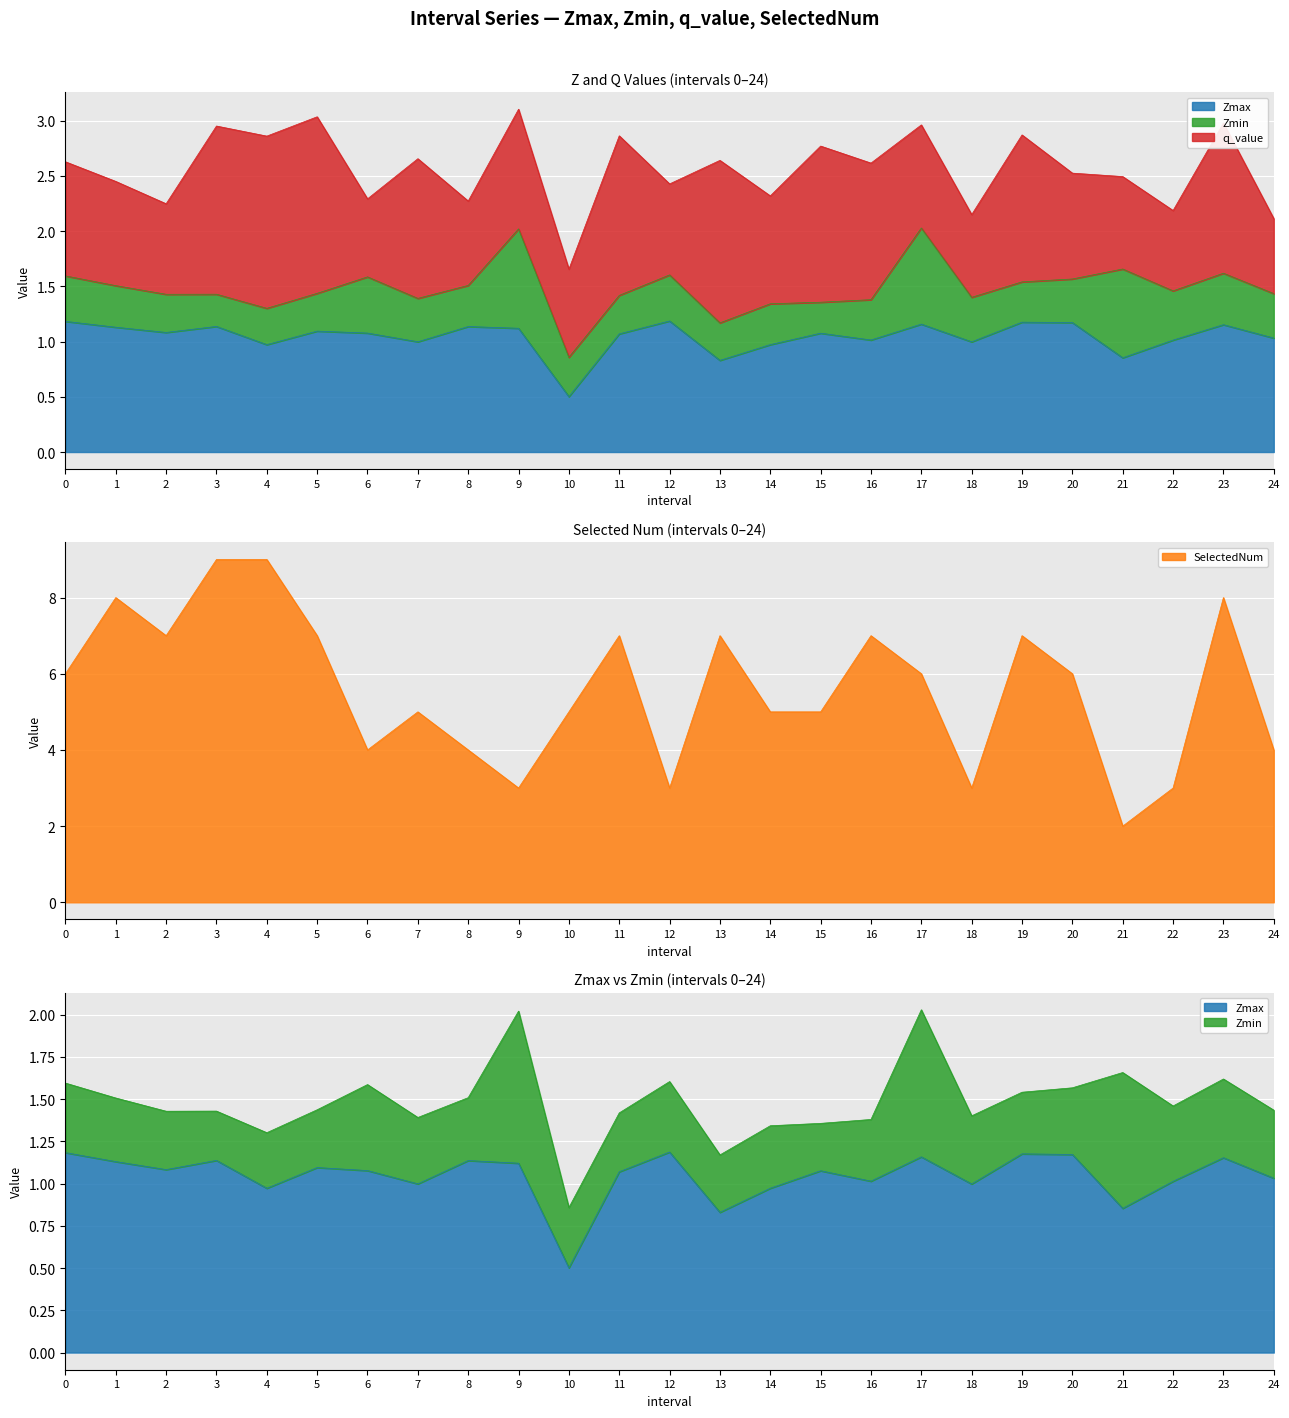

Is it true that Zmax equals 0.5 at 10?

True